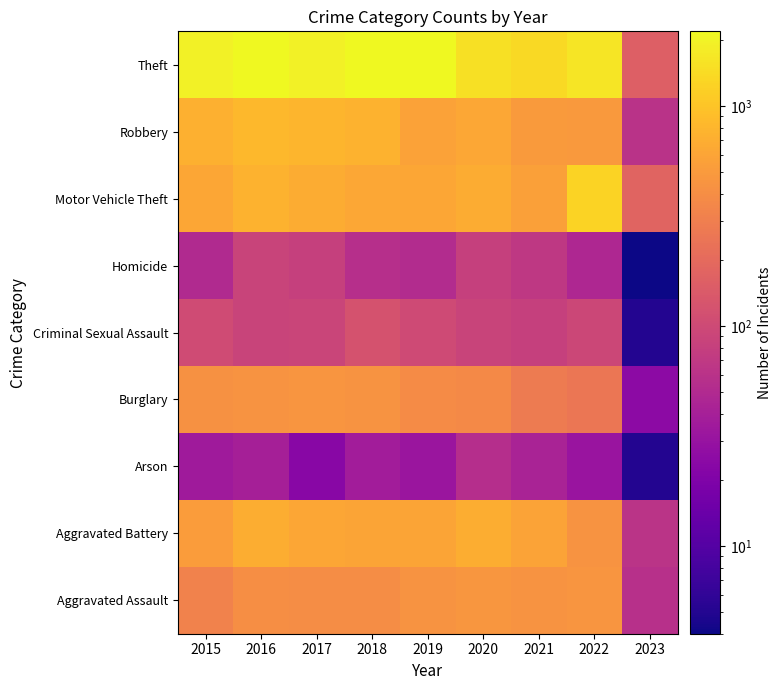

Reading right to left, transcribe all the data shown in this chart.

Aggravated Assault: 2023=58	2022=457	2021=452	2020=468	2019=452	2018=392	2017=396	2016=402	2015=323
Aggravated Battery: 2023=63	2022=446	2021=587	2020=691	2019=608	2018=600	2017=623	2016=691	2015=515
Arson: 2023=5	2022=31	2021=43	2020=55	2019=32	2018=37	2017=23	2016=40	2015=35
Burglary: 2023=25	2022=252	2021=280	2020=363	2019=383	2018=443	2017=453	2016=451	2015=422
Criminal Sexual Assault: 2023=5	2022=95	2021=82	2020=89	2019=102	2018=122	2017=90	2016=87	2015=105
Homicide: 2023=4	2022=48	2021=69	2020=81	2019=53	2018=56	2017=82	2016=87	2015=50
Motor Vehicle Theft: 2023=177	2022=1272	2021=560	2020=674	2019=611	2018=631	2017=680	2016=756	2015=614
Robbery: 2023=61	2022=497	2021=506	2020=639	2019=577	2018=741	2017=780	2016=819	2015=726
Theft: 2023=159	2022=1651	2021=1392	2020=1518	2019=2190	2018=2140	2017=1968	2016=2148	2015=1981